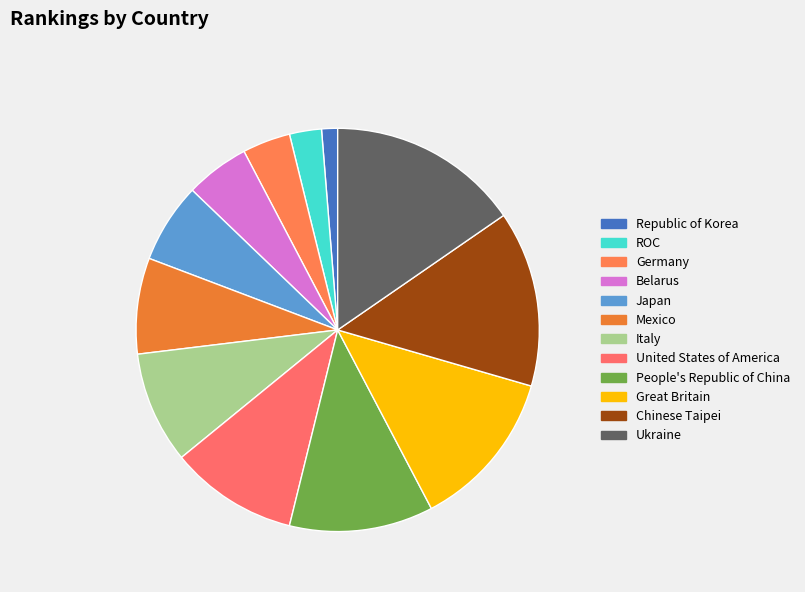

Is there any slice that represents more than half of the pie?

No